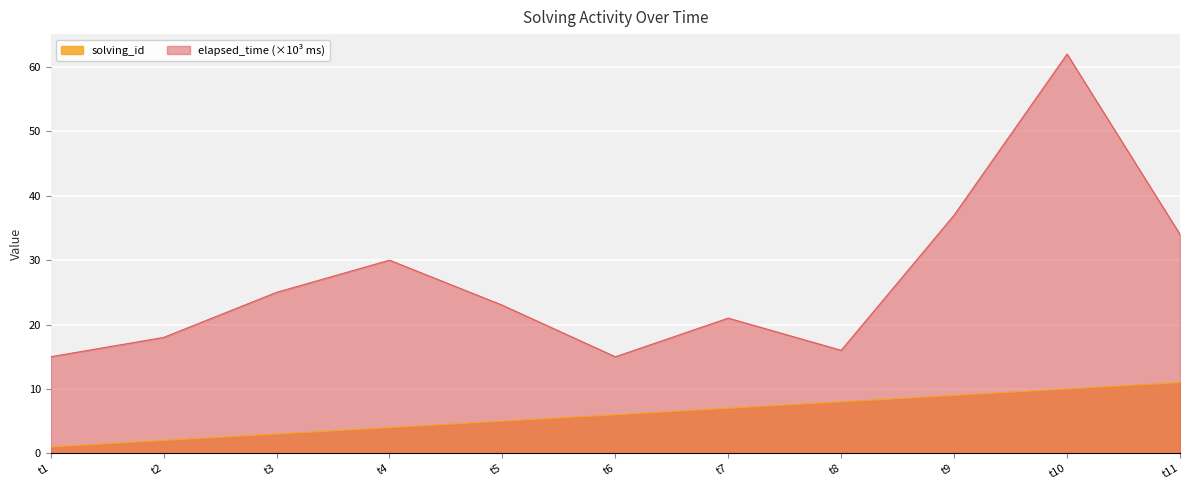

Rank the series by their maximum value, from highest to lowest.

elapsed_time (×10³ ms), solving_id